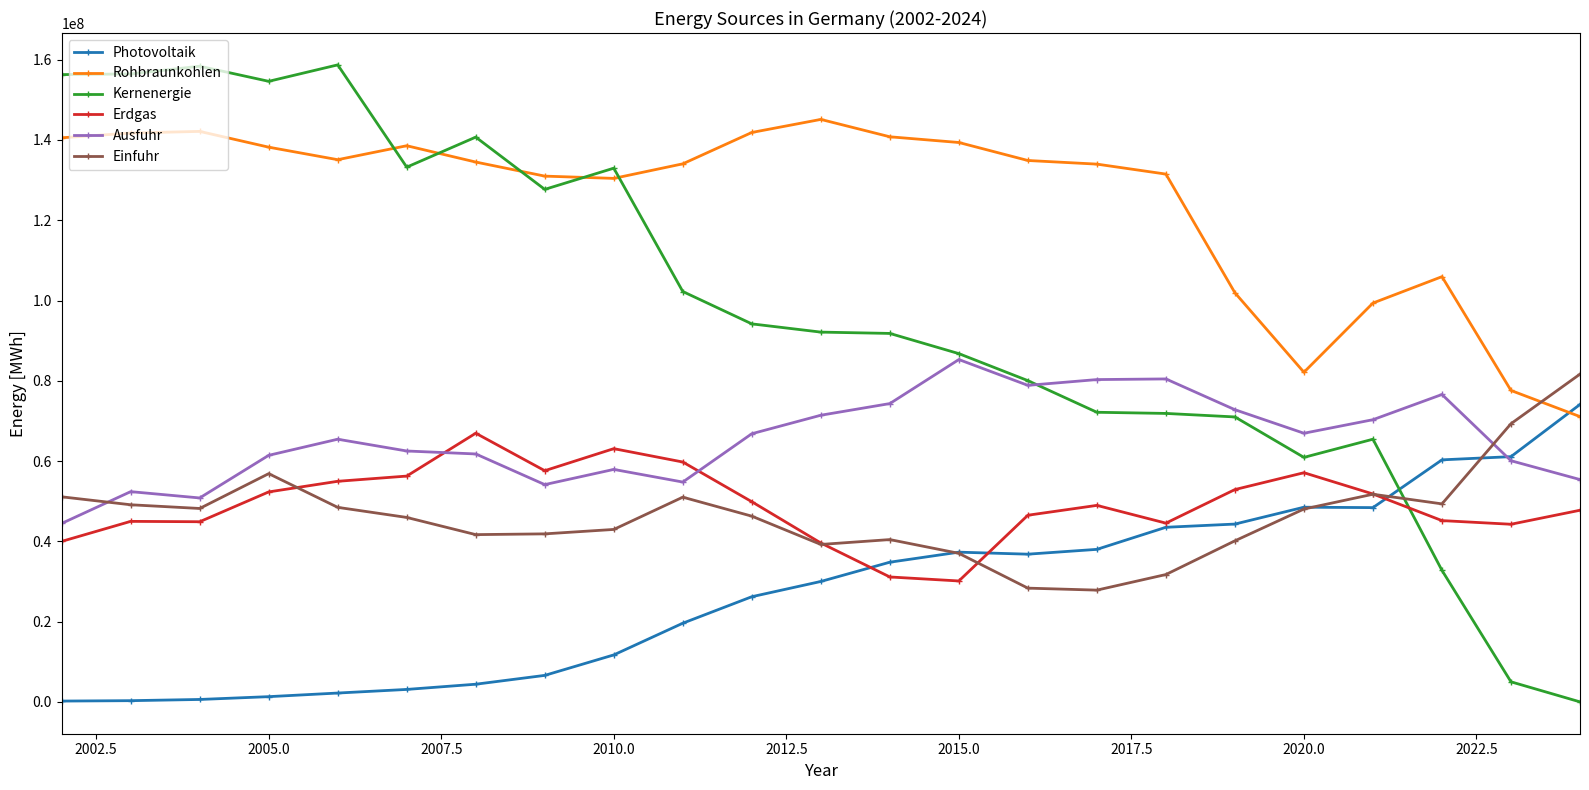

What is the minimum value for Erdgas?

30123232